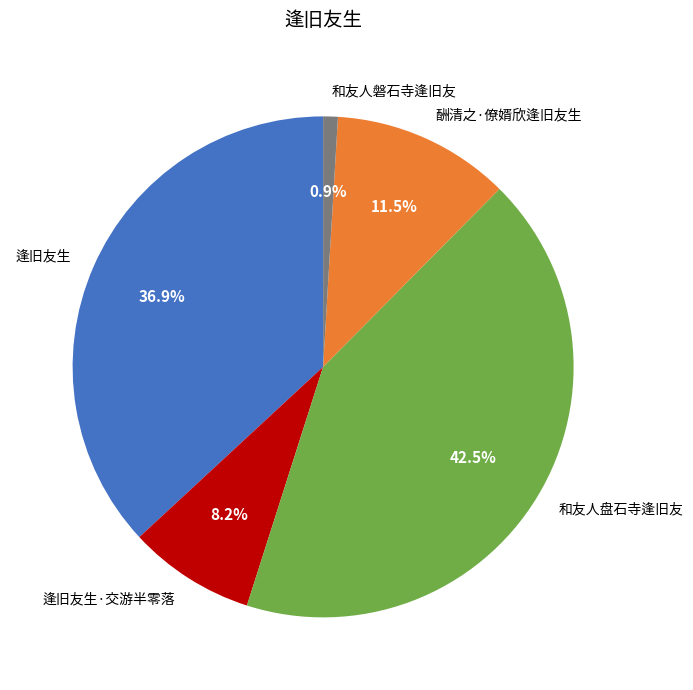

Combined, do 逢旧友生·交游半零落 and 酬清之·僚婿欣逢旧友生 account for over 50%?

No